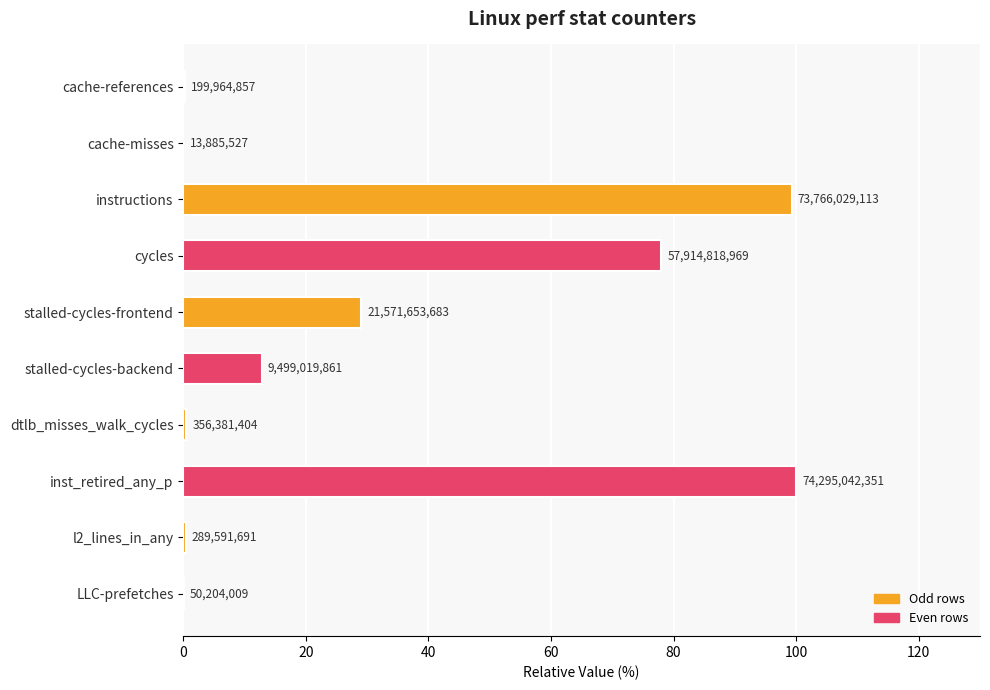

Rank the categories by value from highest to lowest.

inst_retired_any_p, instructions, cycles, stalled-cycles-frontend, stalled-cycles-backend, dtlb_misses_walk_cycles, l2_lines_in_any, cache-references, LLC-prefetches, cache-misses